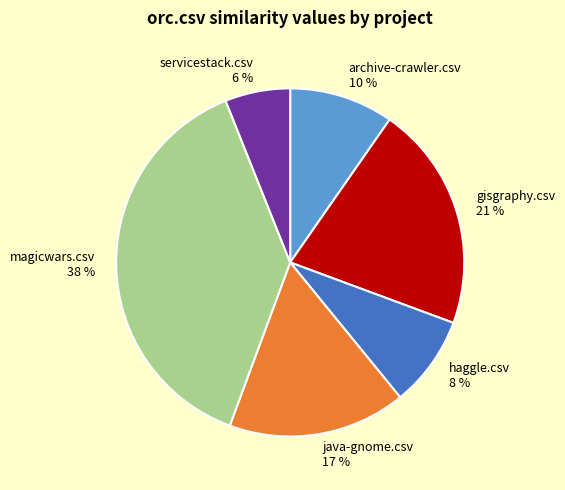

To the nearest percent, what is the difference between the archive-crawler.csv and java-gnome.csv slice percentages?

7%